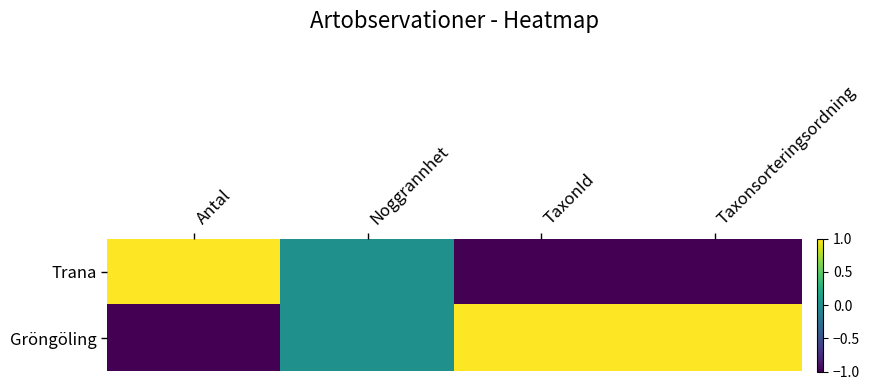

Rank the series by their maximum value, from highest to lowest.

Trana, Gröngöling